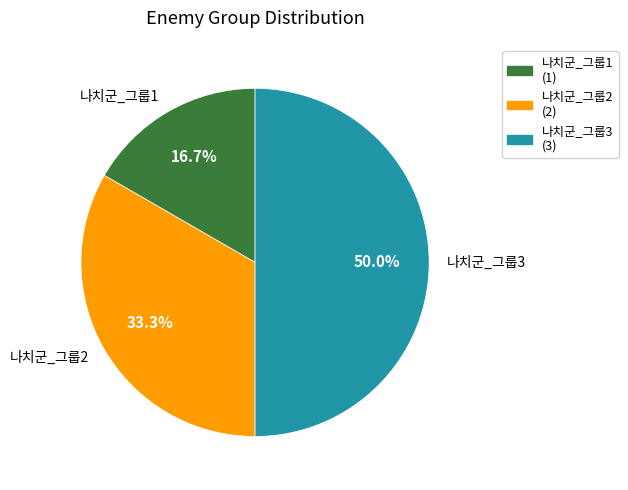

Is 나치군_그룹2 the majority of the pie?

No